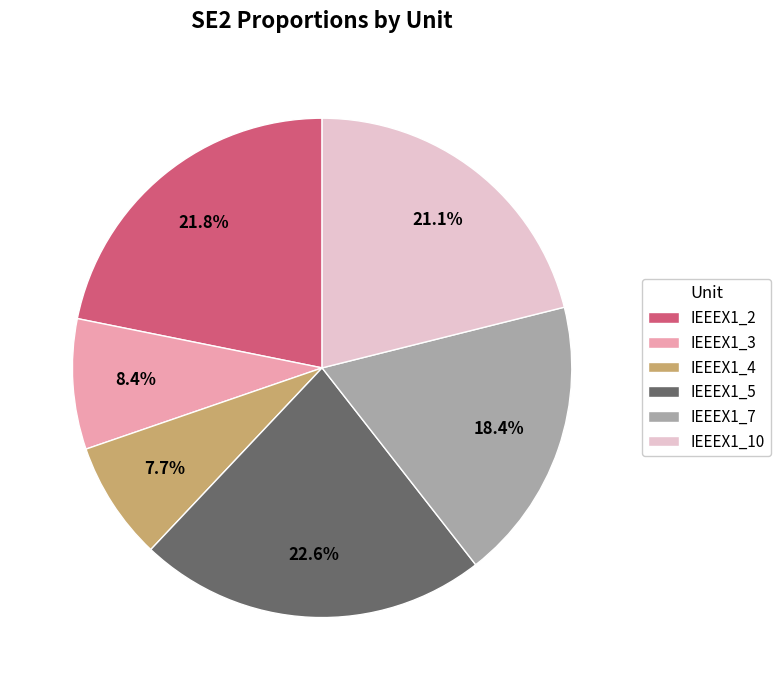

Is there a majority slice in this chart?

No